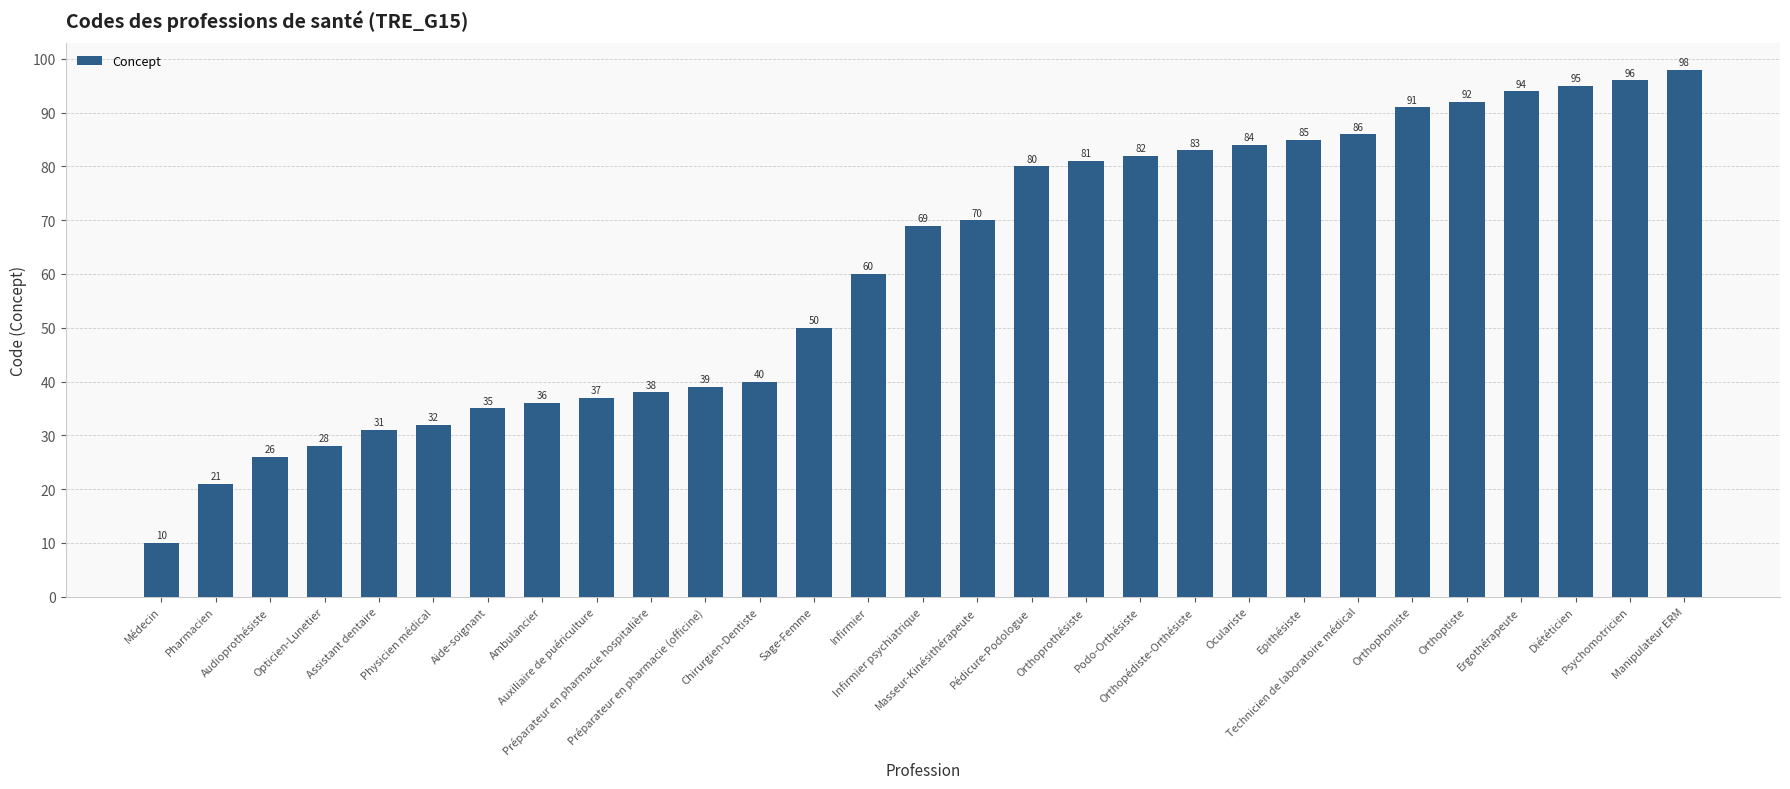

Count the number of categories in the chart.

29